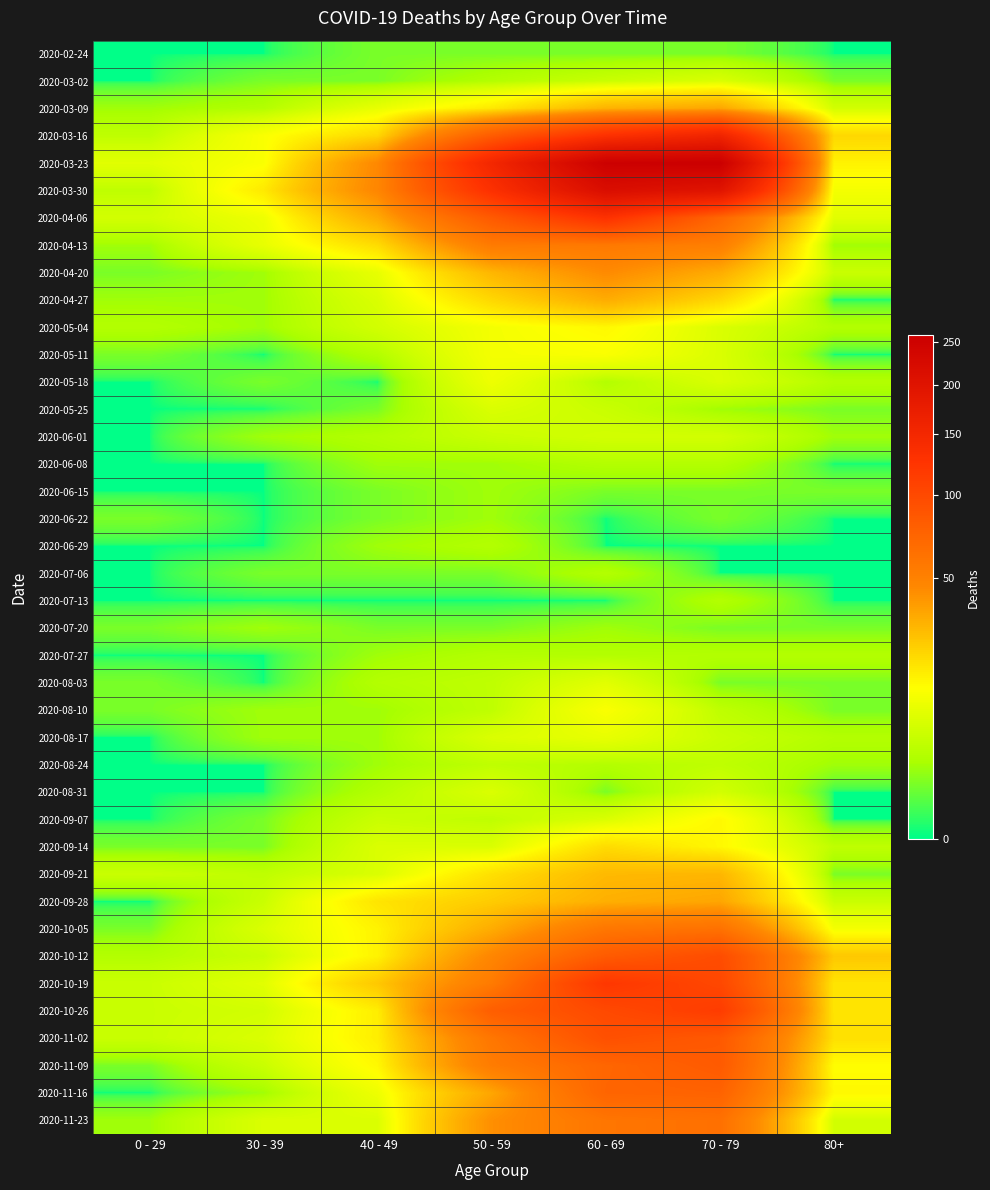

Between 70 - 79 and 80+, which is larger?

70 - 79